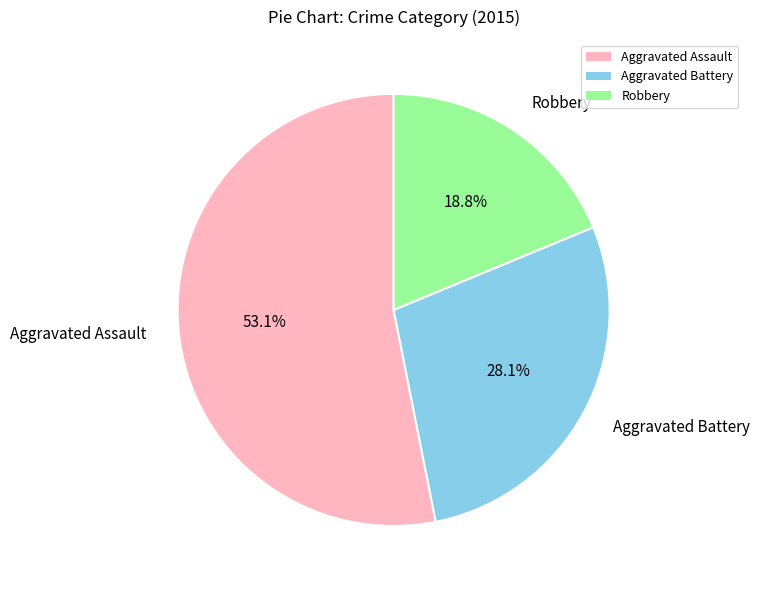

How many segments does this pie chart have?

3